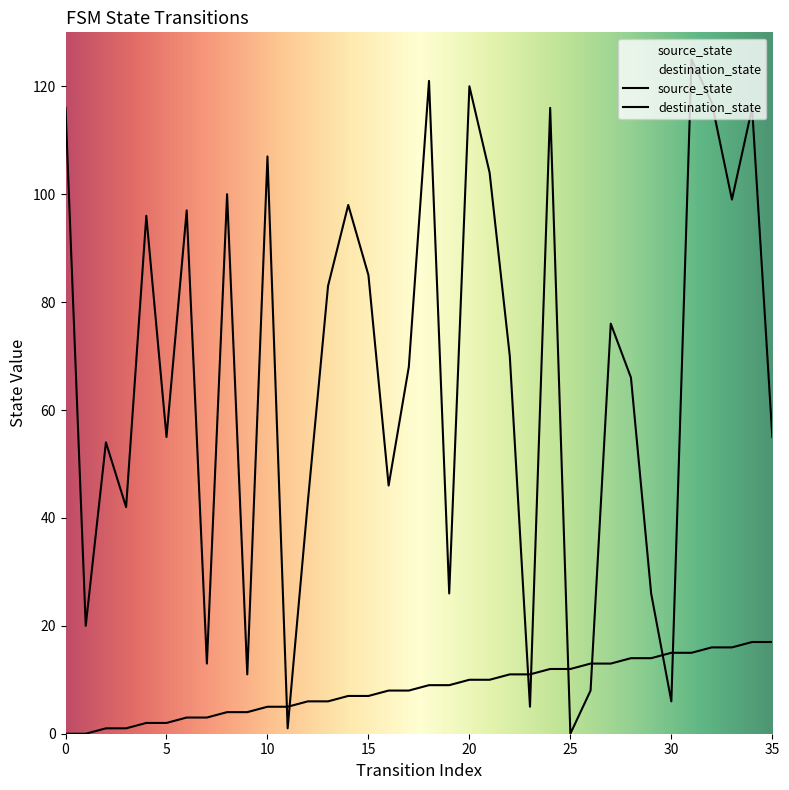

What is the spread (max minus min) of values at 29?

12